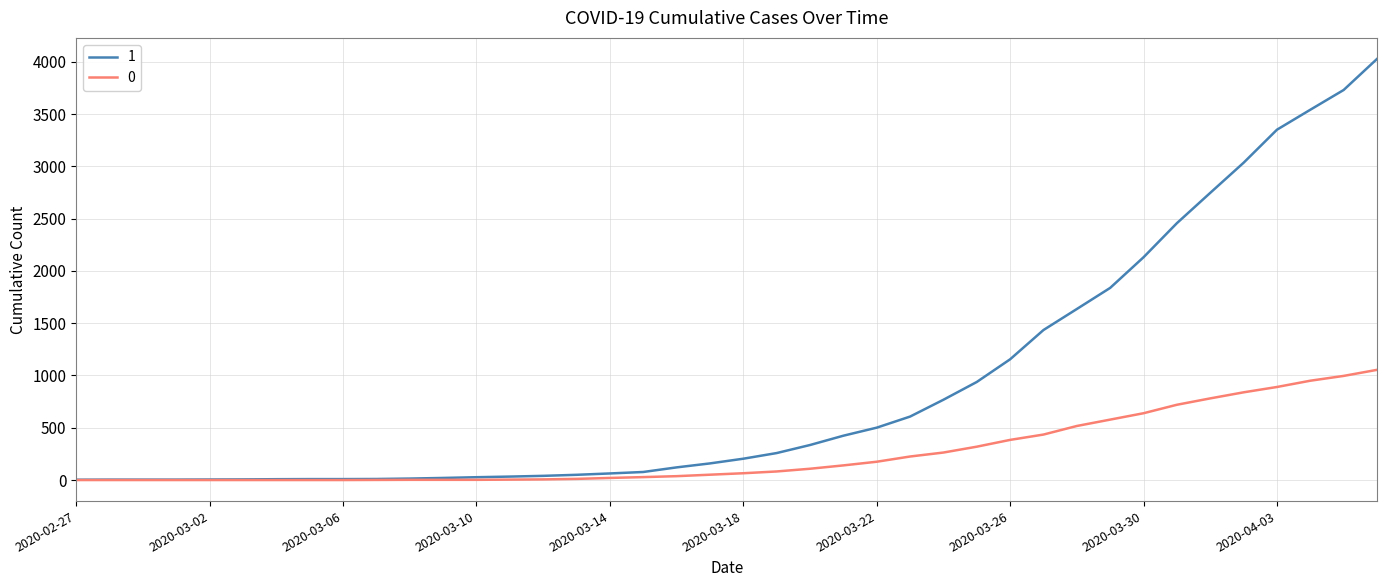

List the series in order of their peak value, lowest first.

0, 1